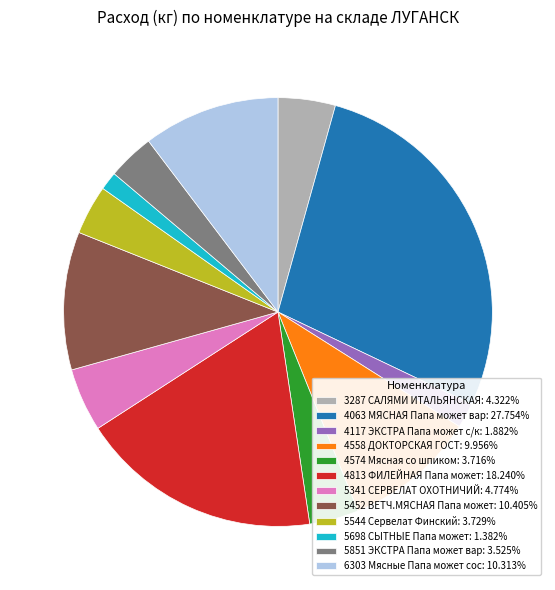

Do 3287 САЛЯМИ ИТАЛЬЯНСКАЯ: 4.322% and 4558 ДОКТОРСКАЯ ГОСТ: 9.956% together represent more than half of the pie?

No